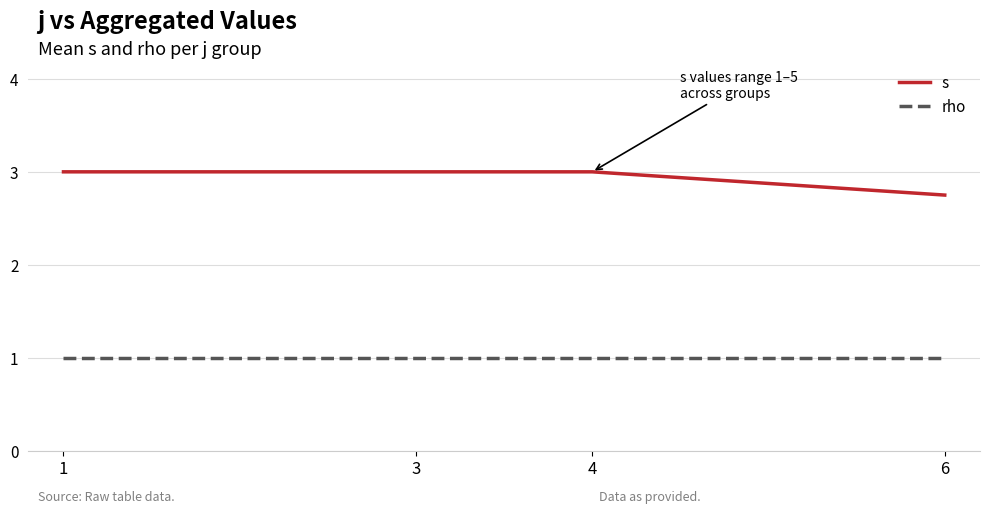

True or false: rho has more than 1 points higher than both neighbors.

False